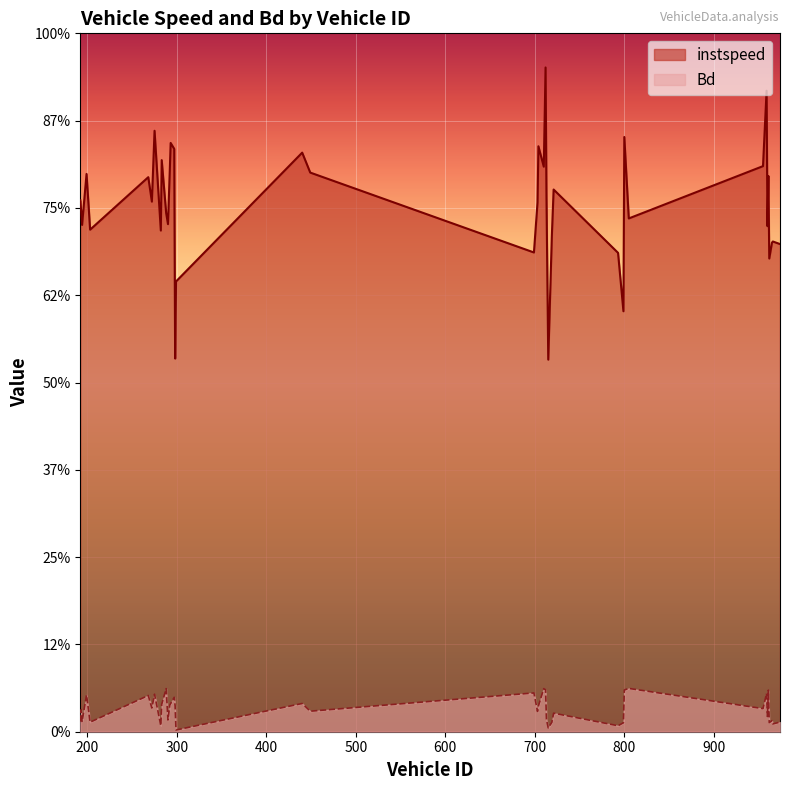

Is it true that instspeed equals 6.1 at 962?

False